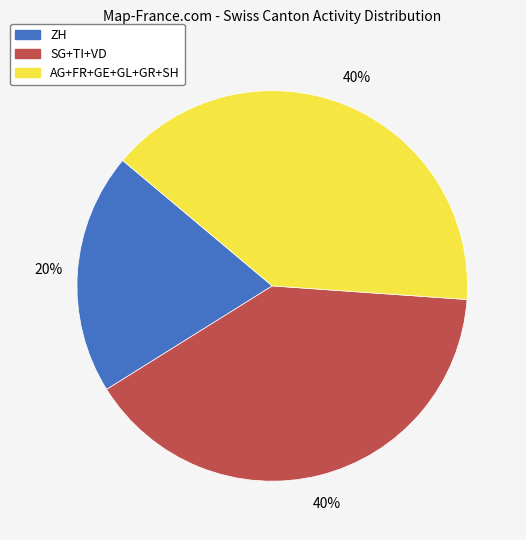

How many segments does this pie chart have?

3